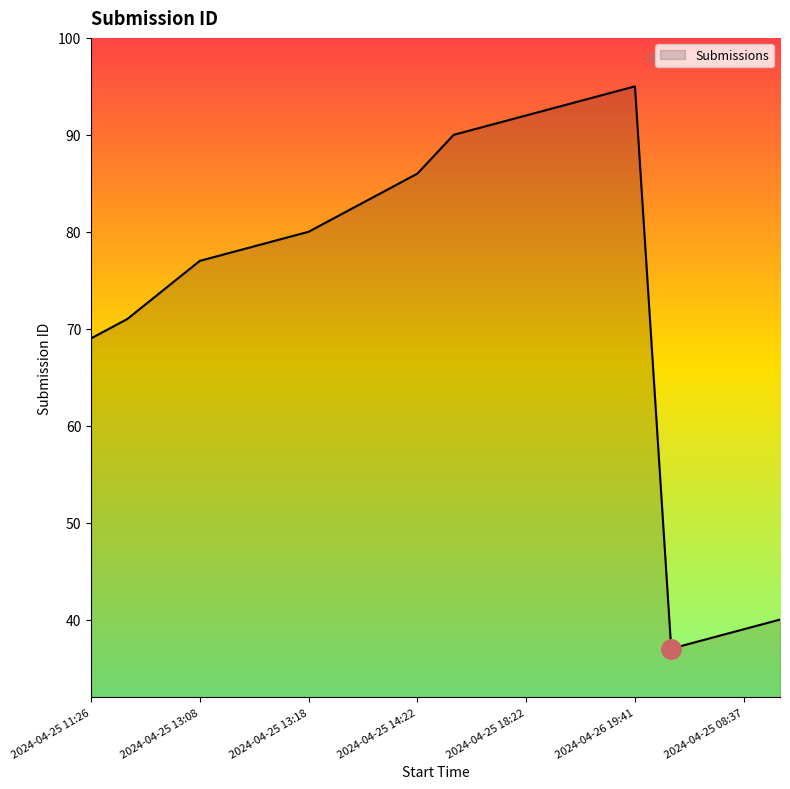

What is the minimum value shown in the chart?

37